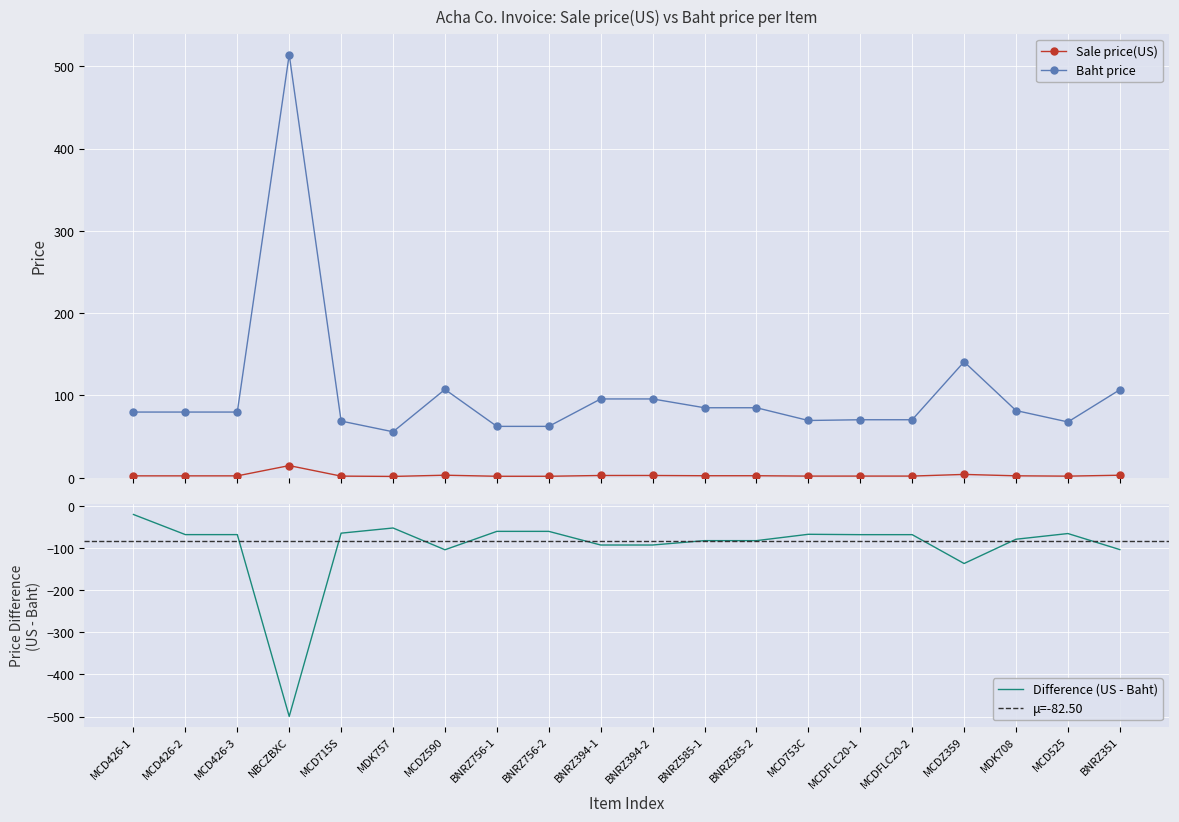

Reading left to right, what are all the values shown in this chart?

Sale price(US): 2.3	2.3	2.3	14.8	2.0	1.6	3.1	1.8	1.8	2.7	2.7	2.4	2.4	2.0	2.0	2.0	4.0	2.3	1.9	3.1
Baht price: 79.8	79.8	79.8	514.3	68.9	55.9	107.3	62.4	62.4	95.8	95.8	85.1	85.1	69.6	70.5	70.5	140.9	81.7	67.8	106.9